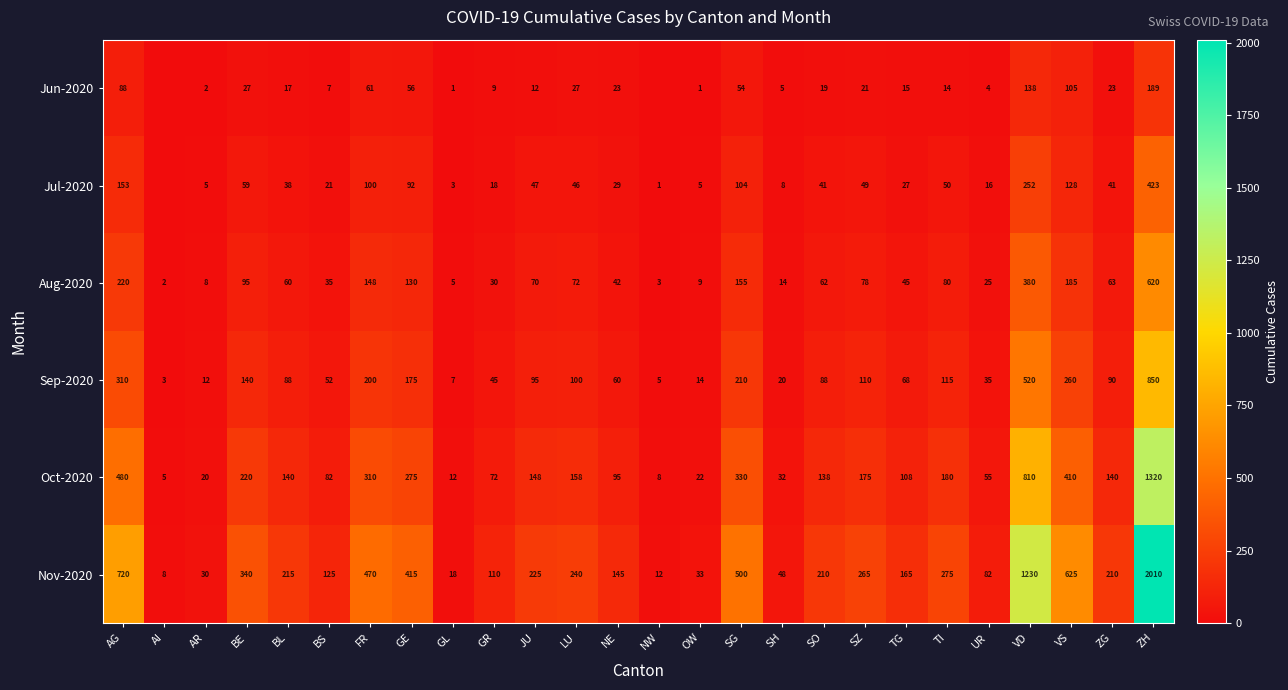

What is the minimum value for Oct-2020?

5